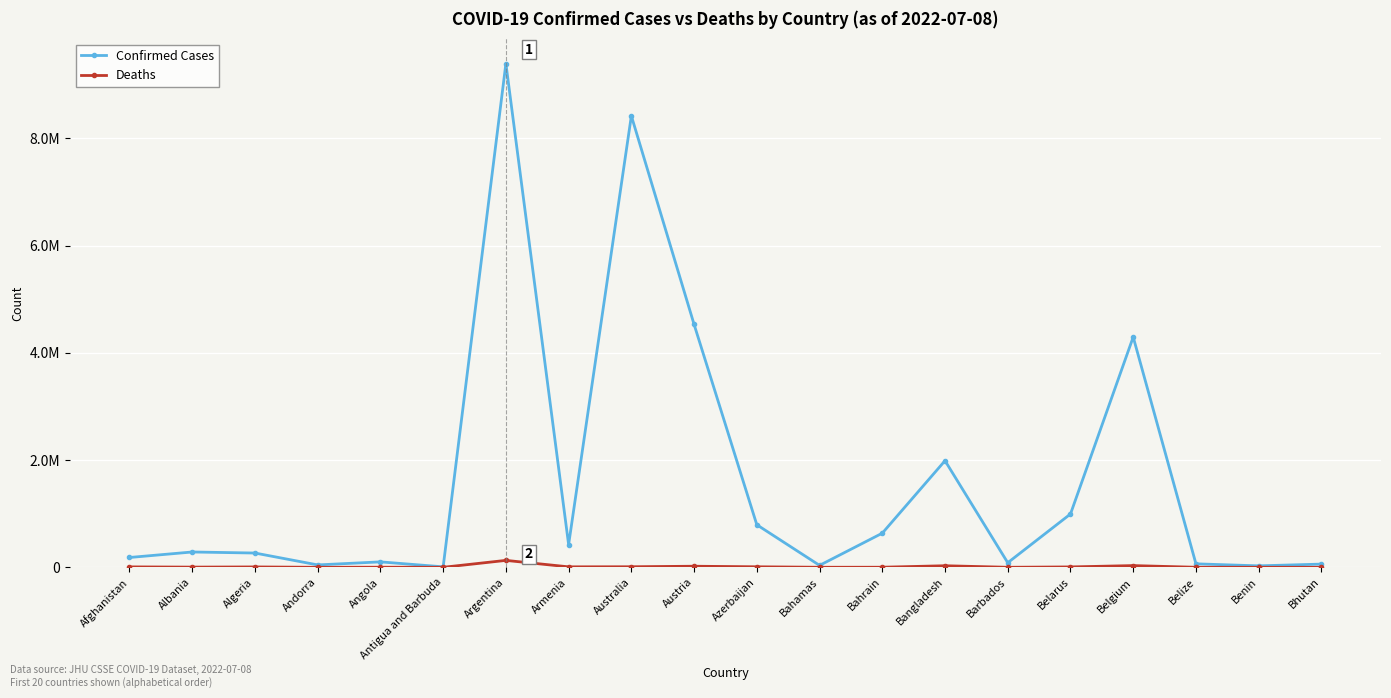

What are all the series names shown in the legend?

Confirmed Cases, Deaths